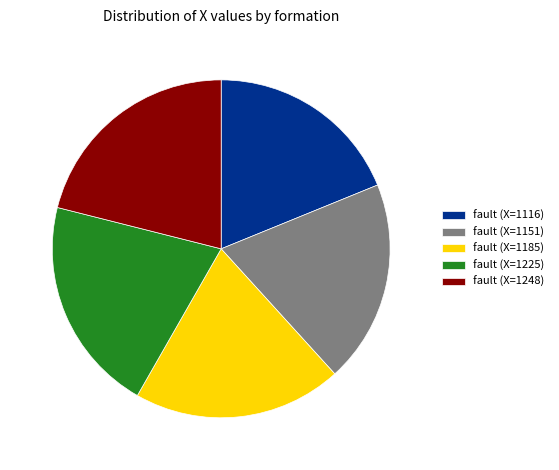

True or false: fault (X=1116) accounts for 19% of the total.

True